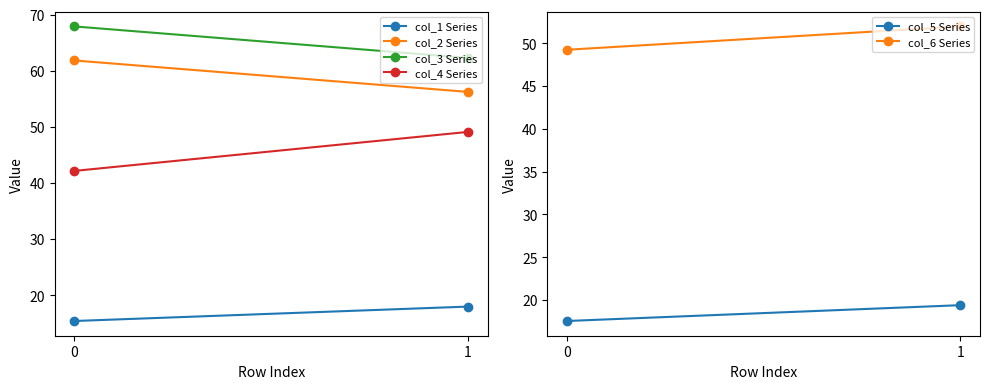

At 1, list the series in order from smallest to largest.

col_1 Series, col_5 Series, col_4 Series, col_6 Series, col_2 Series, col_3 Series